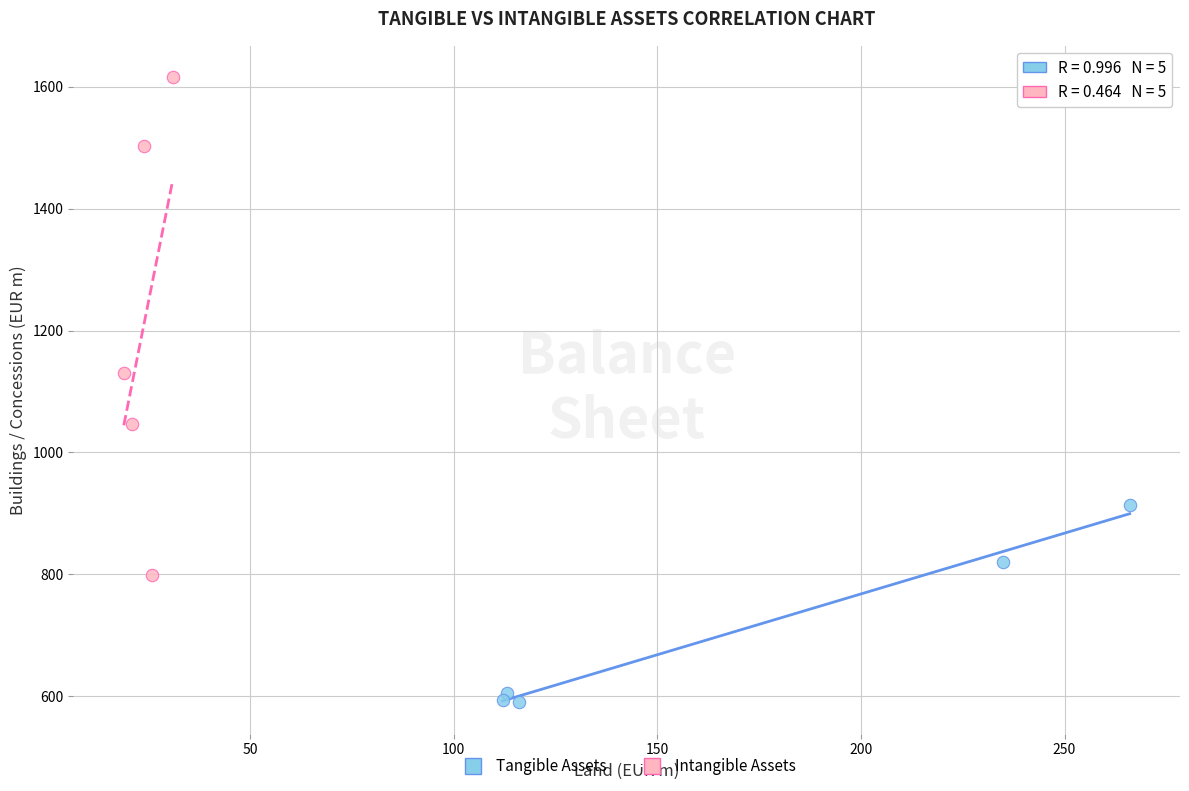

Which series has the widest spread of Y values?

Intangible Assets